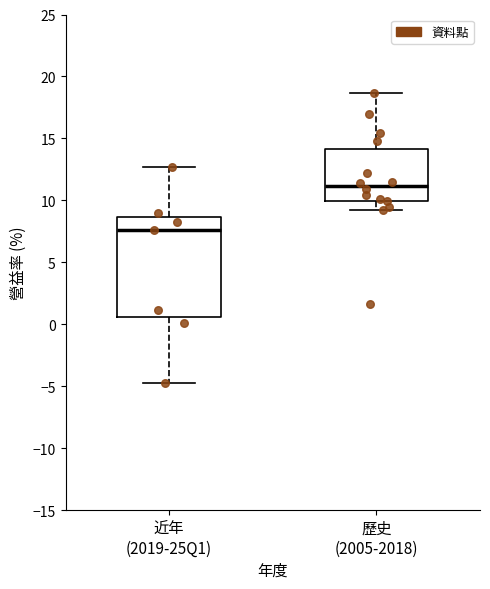

Which box has the lowest median line?

近年 (2019-25Q1)